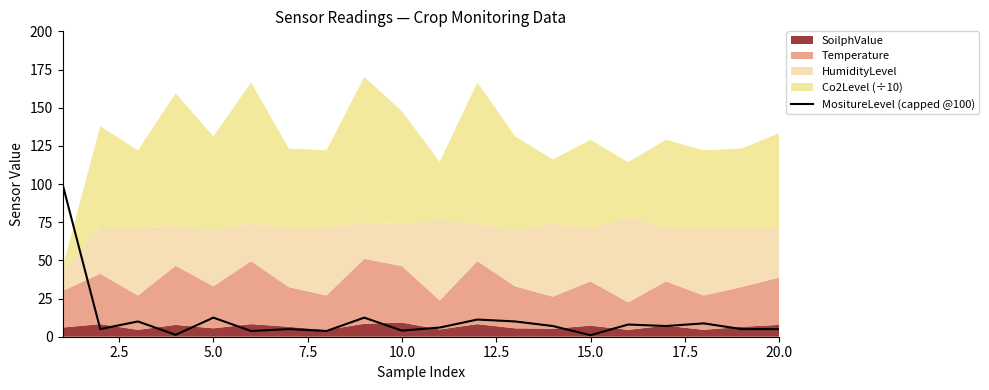

Reading left to right, extract all data points from this chart.

100.0	5.0	10.0	1.2	12.5	3.8	5.0	3.8	12.5	4.0	6.0	11.2	10.0	7.0	1.0	8.0	7.0	8.8	5.0	5.0